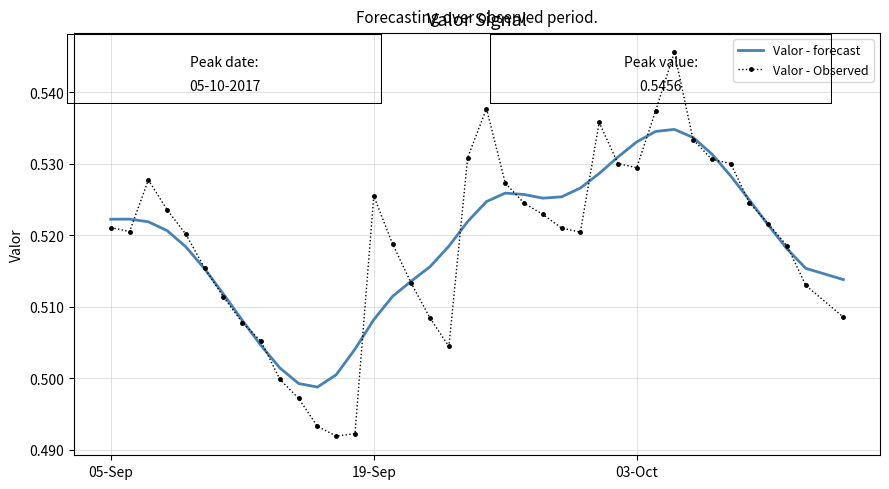

List the series in order of their peak value, highest first.

Valor - Observed, Valor - forecast